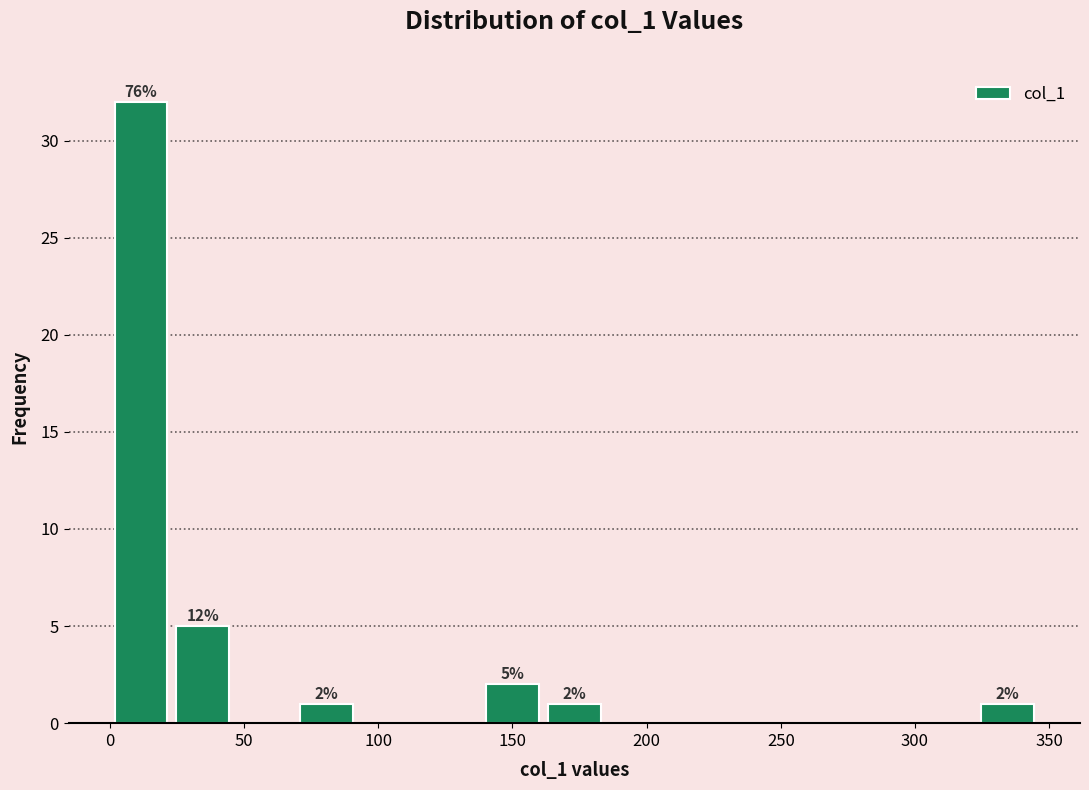

Which range on the x-axis has the tallest bar?

0 to 25